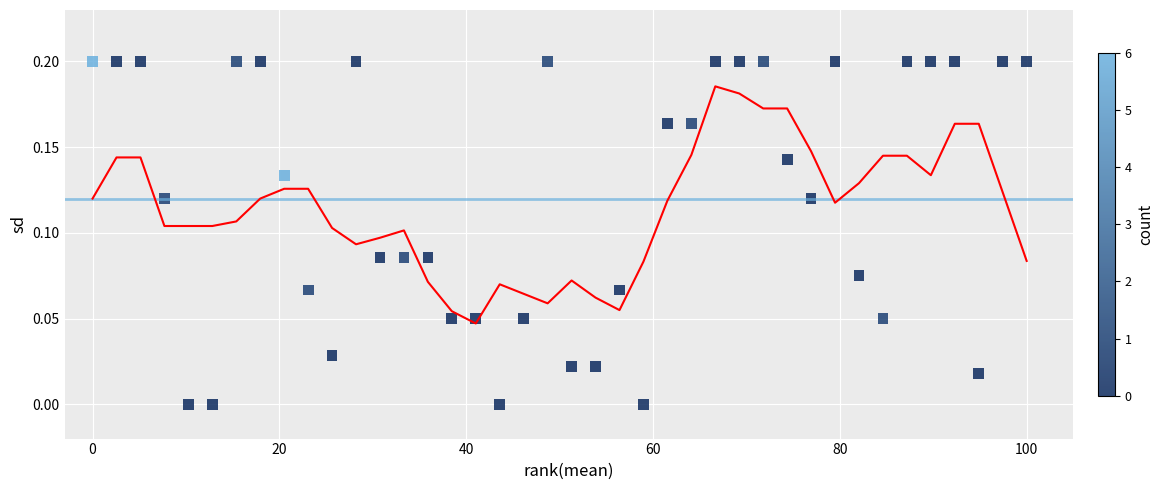

What is the range of X values (max minus min)?

100.0